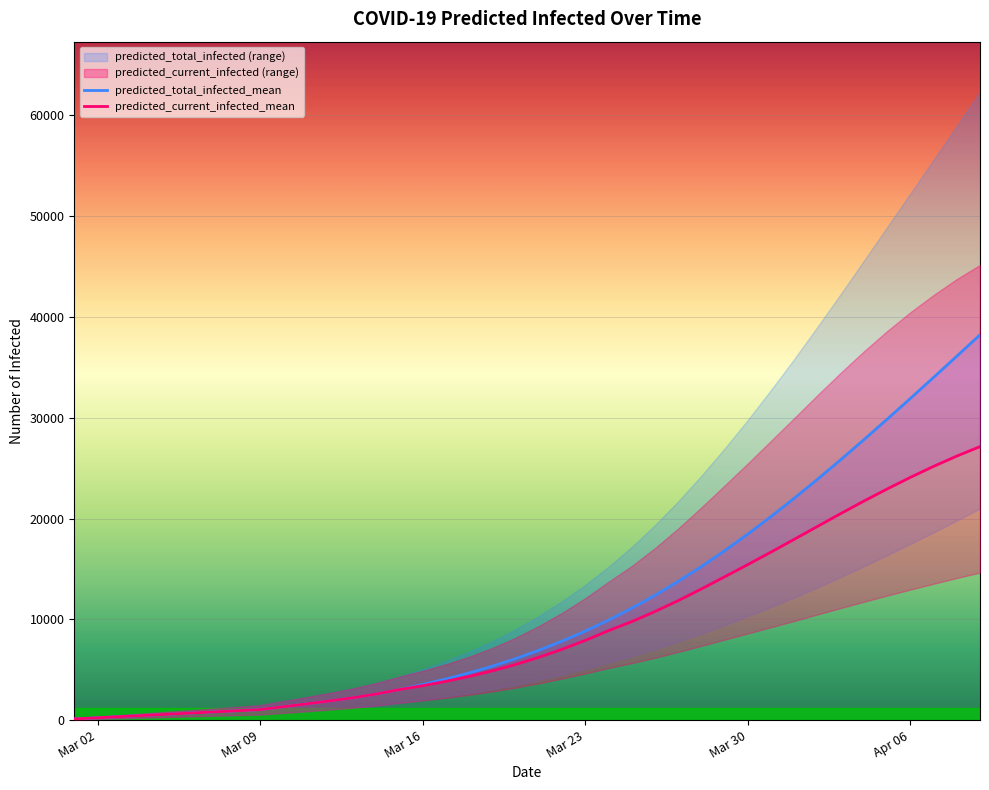

Rank the series by their maximum value, from lowest to highest.

predicted_current_infected_mean, predicted_total_infected_mean